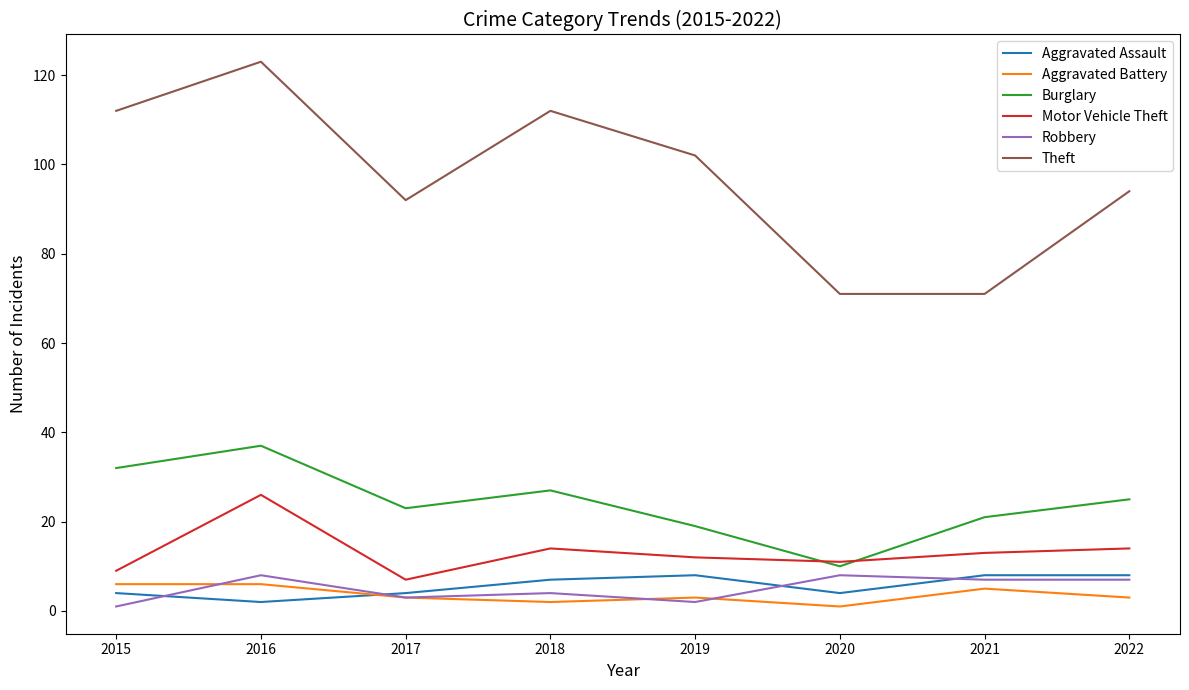

True or false: Robbery and Burglary intersect in this chart.

False